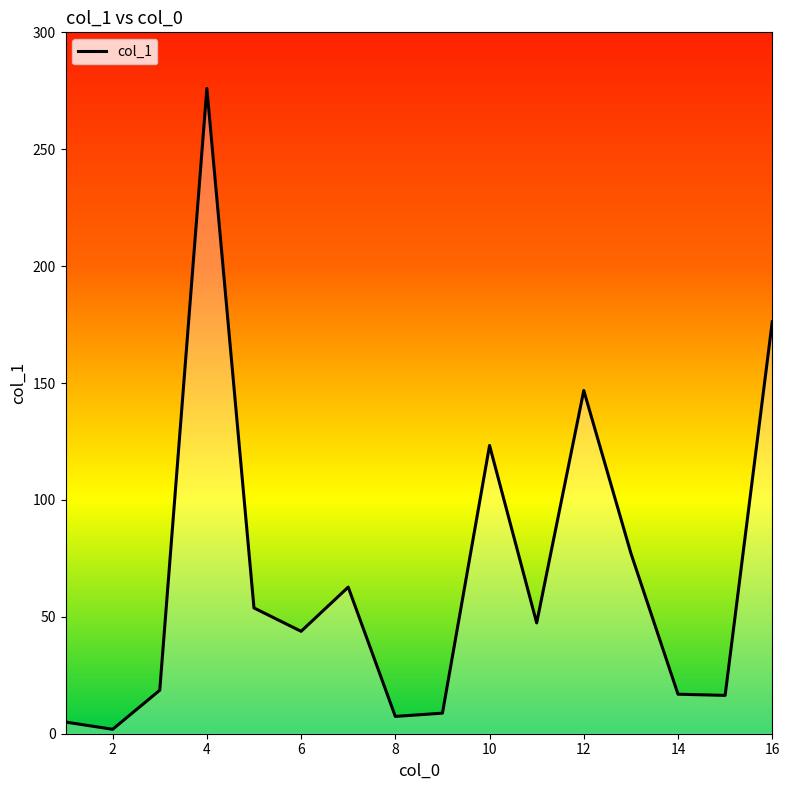

What is the greatest value displayed?

276.0